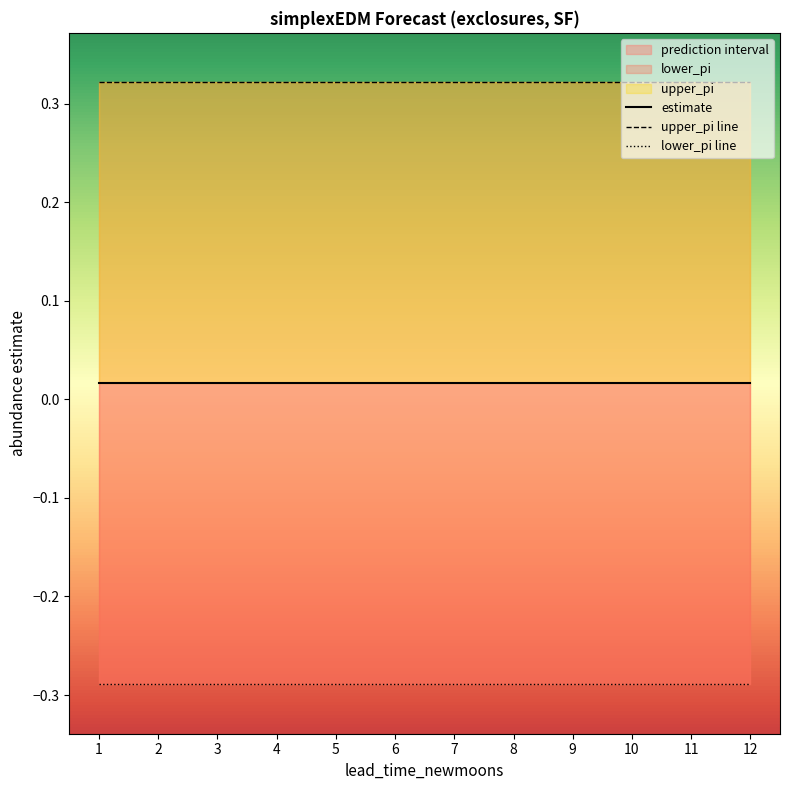

What is the approximate value of lower_pi line at 1?

-0.3